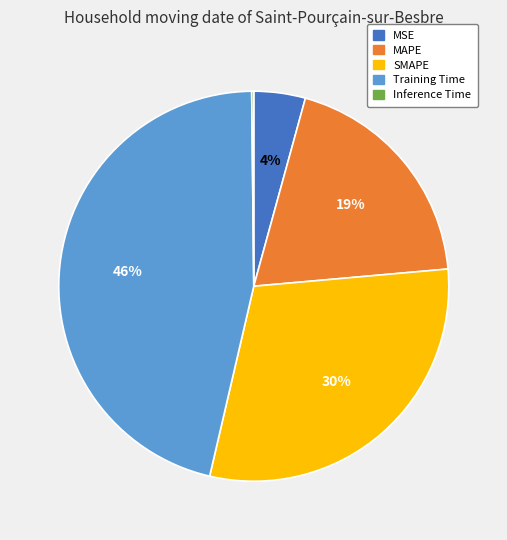

To the nearest percent, what is the difference between the SMAPE and MSE slice percentages?

26%